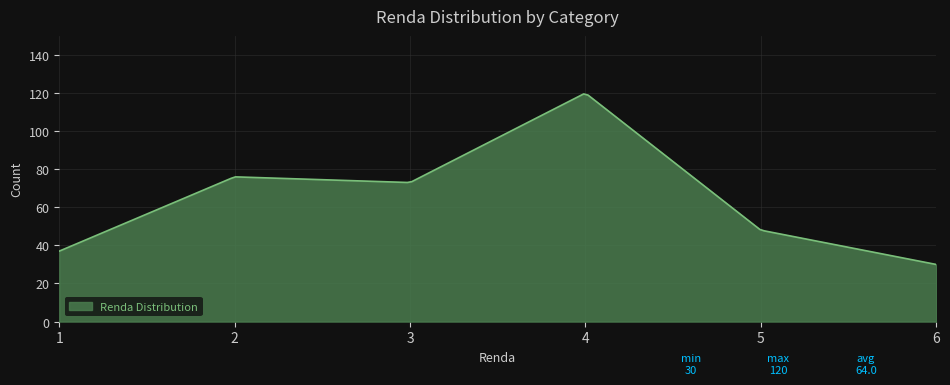

What is the difference between the maximum and minimum values?

89.5